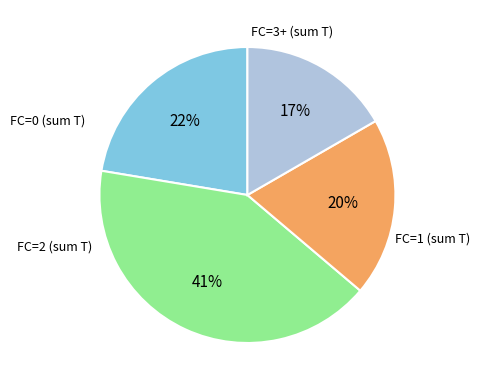

Does any single category account for the majority?

No